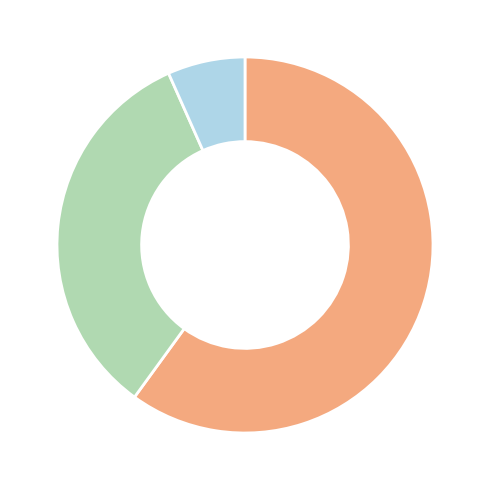

Is there any slice that represents more than half of the pie?

Yes